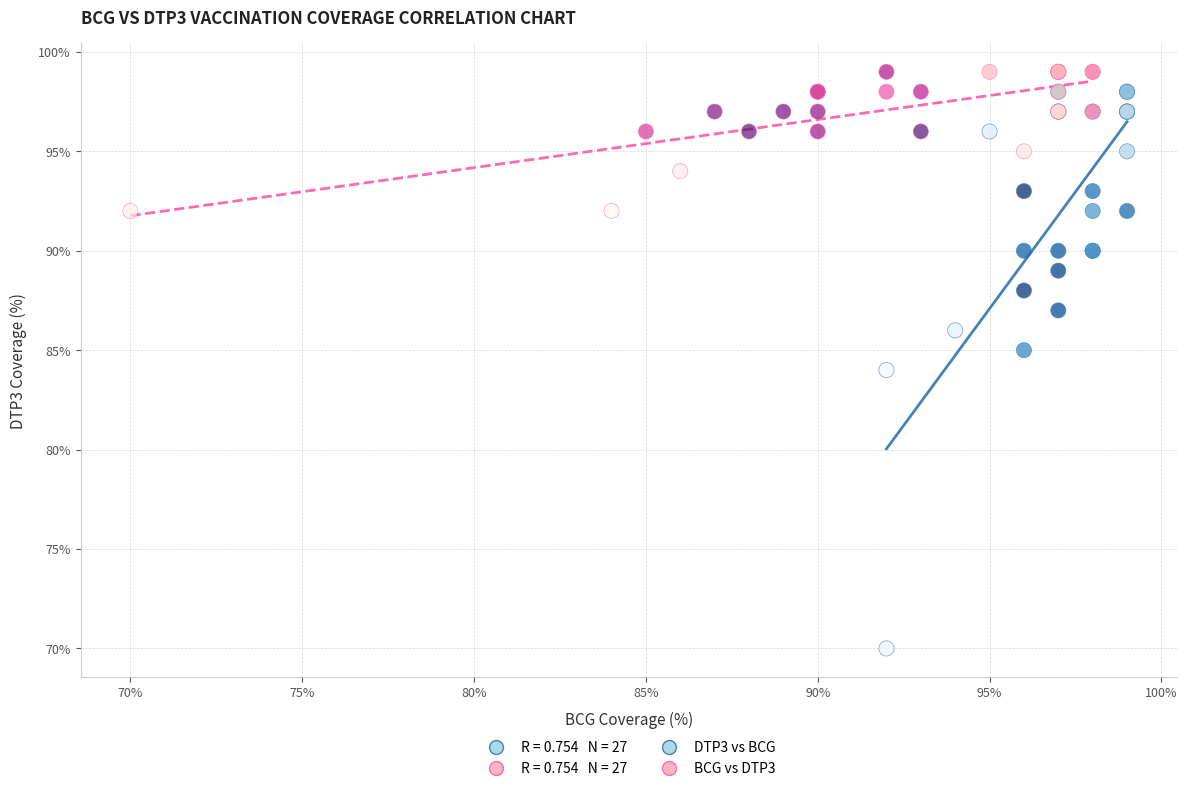

Which series contains the lowest Y value?

DTP3 vs BCG